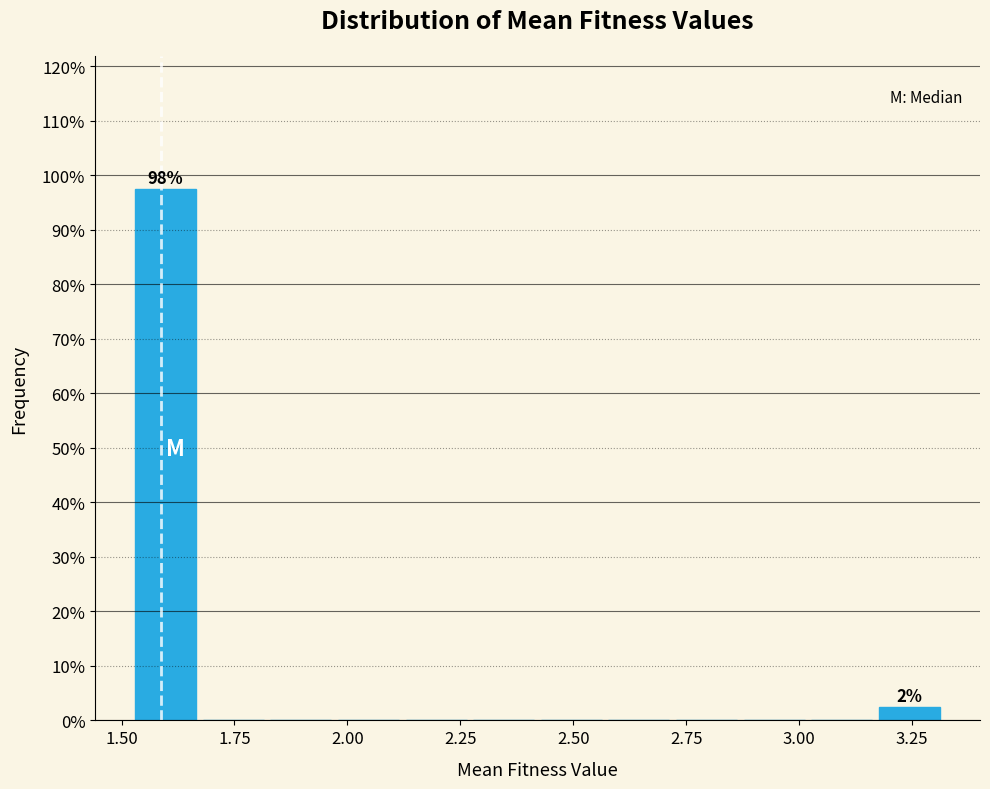

Around what value on the x-axis is the tallest bar? Give the approximate position of its centre, as read against the axis.

1.60